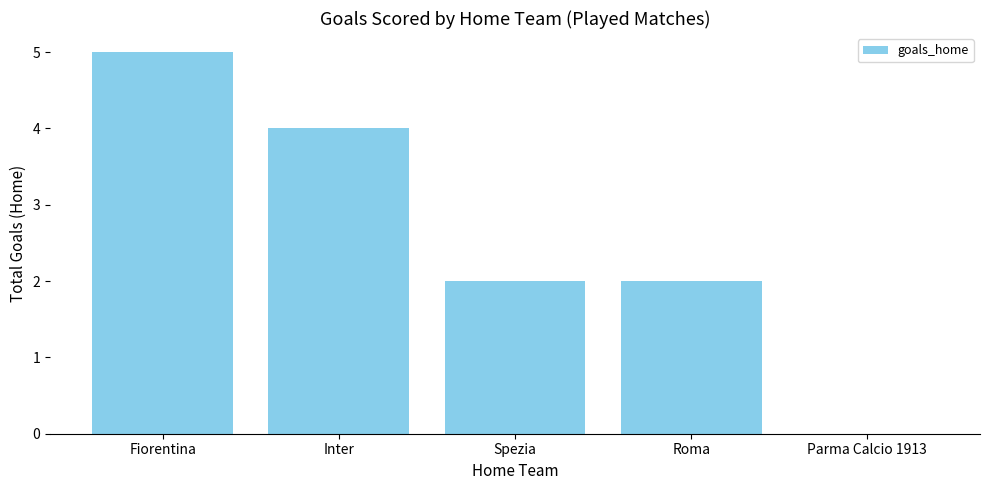

At which label does the data first exceed 2?

Fiorentina